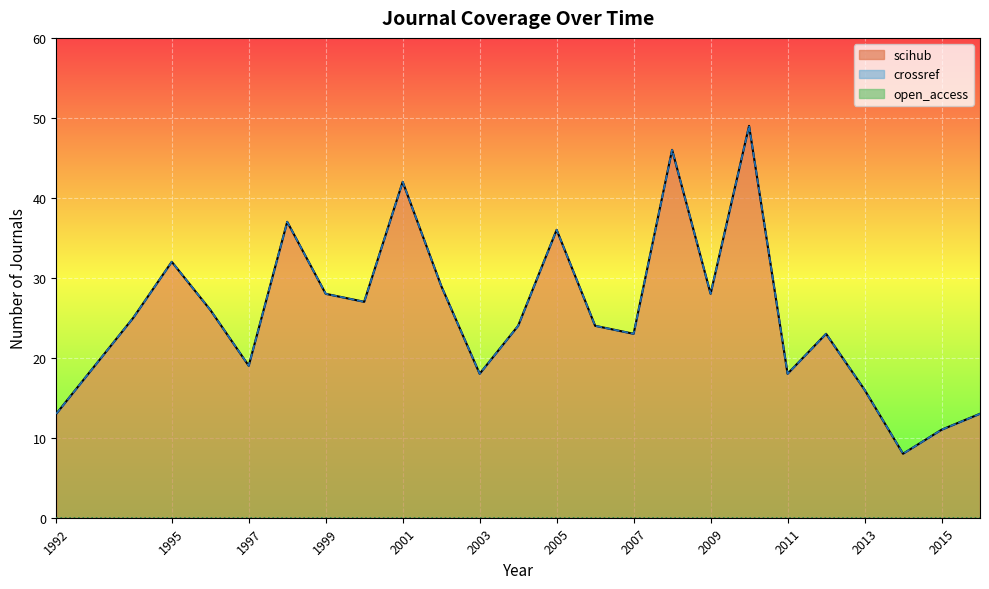

True or false: crossref and scihub intersect in this chart.

False